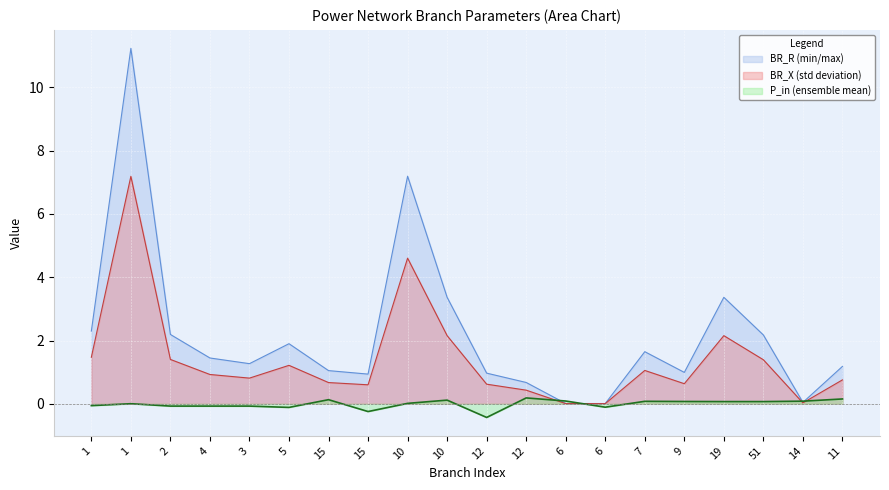

Between 6 and 1, which is larger?

1